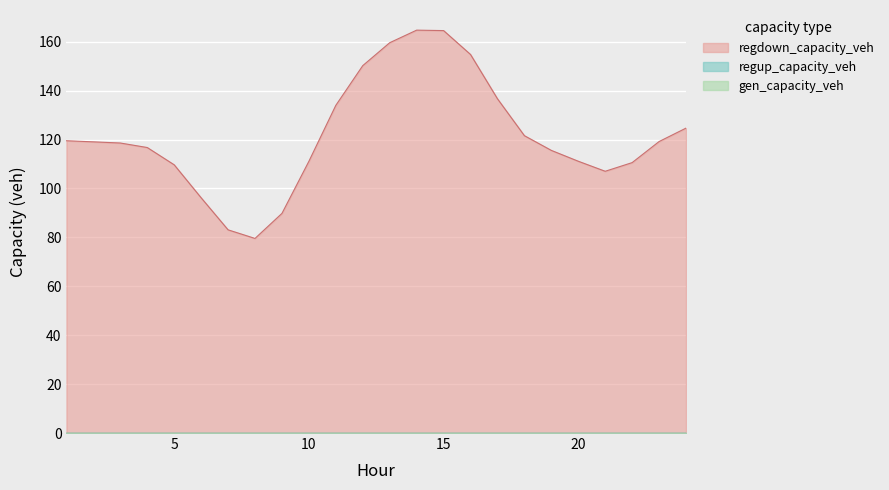

How many series are shown in this chart?

3